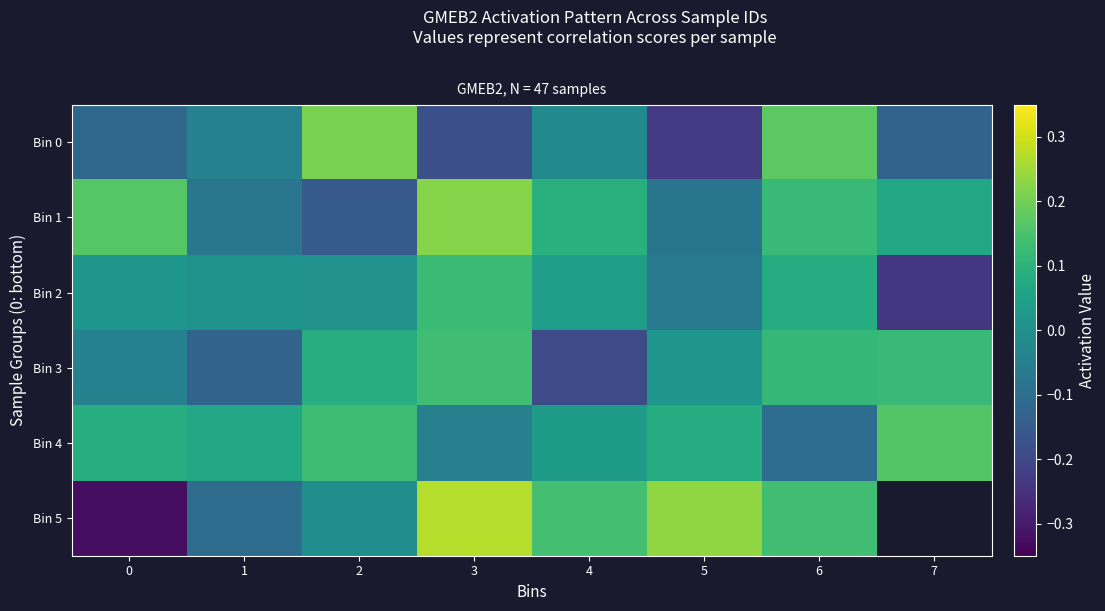

Where does the Bin 5 series first go above 0?

3